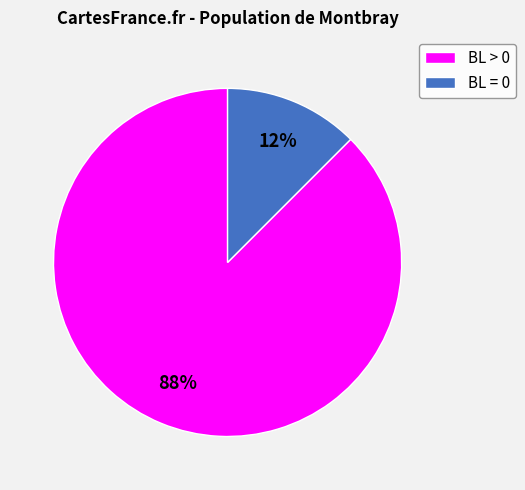

Is there a majority slice in this chart?

Yes